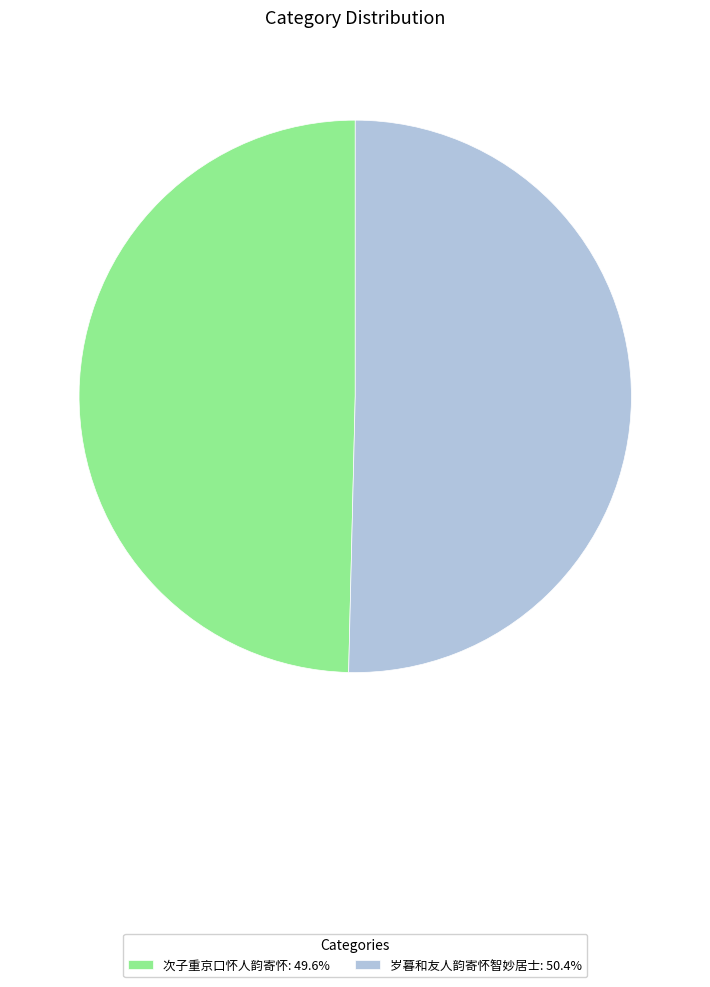

Is 岁暮和友人韵寄怀智妙居士: 50.4% the majority of the pie?

Yes